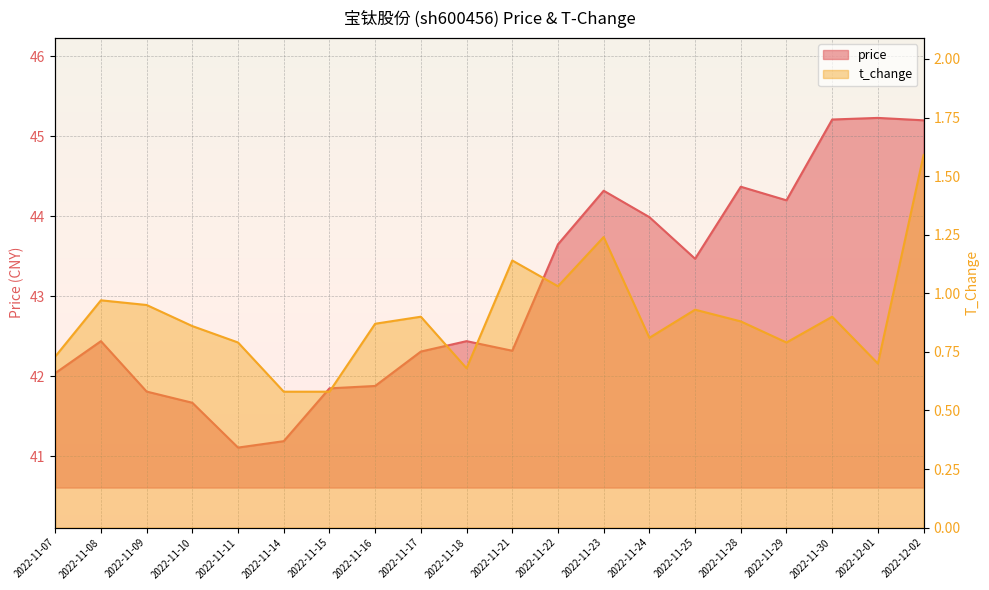

What position from the left is 2022-11-25?

15